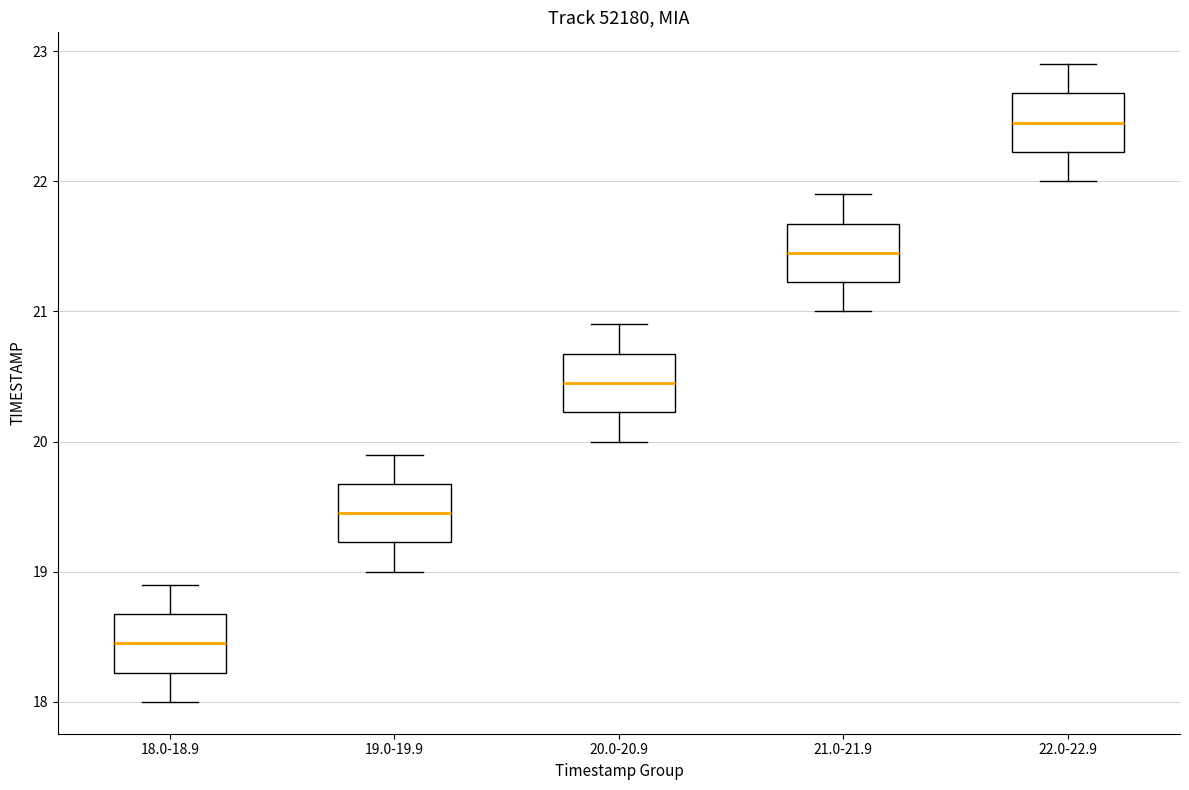

Reading left to right, read every box against the y-axis: the position of its median line, the range the box covers, and the ends of its whiskers. The values are not printed on the chart, so give them approximately, as read against the axis.

18.0-18.9: median 18.5, box 18.2 to 18.7, whiskers 18.0 to 18.9
19.0-19.9: median 19.5, box 19.2 to 19.7, whiskers 19.0 to 19.9
20.0-20.9: median 20.5, box 20.2 to 20.7, whiskers 20.0 to 20.9
21.0-21.9: median 21.5, box 21.2 to 21.7, whiskers 21.0 to 21.9
22.0-22.9: median 22.5, box 22.2 to 22.7, whiskers 22.0 to 22.9